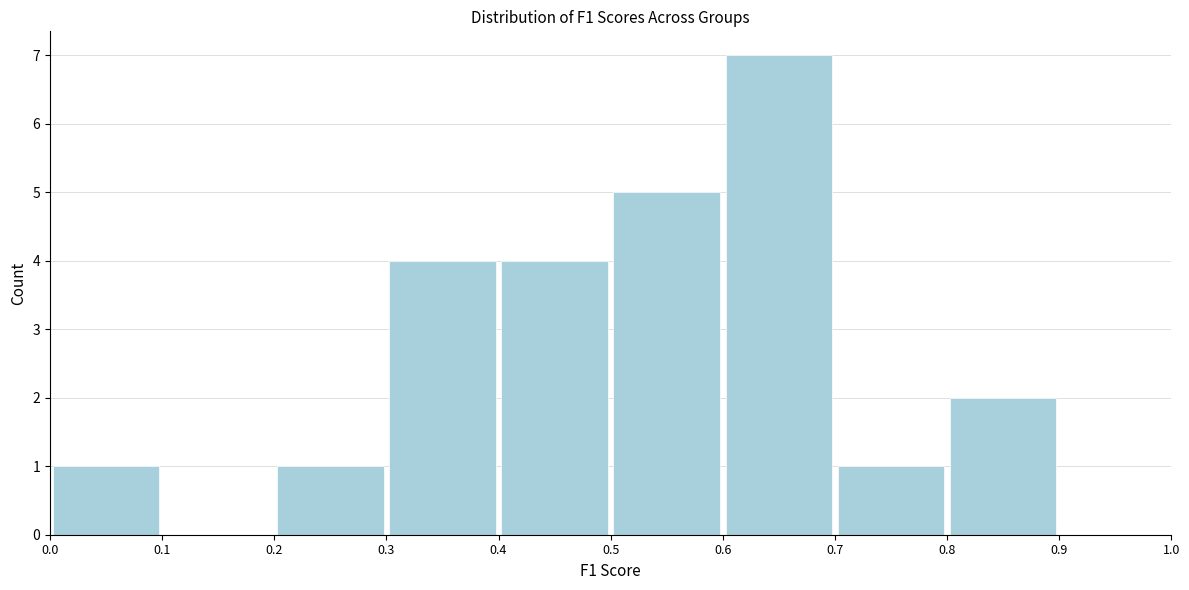

Which range on the x-axis has the tallest bar?

0.6 to 0.7